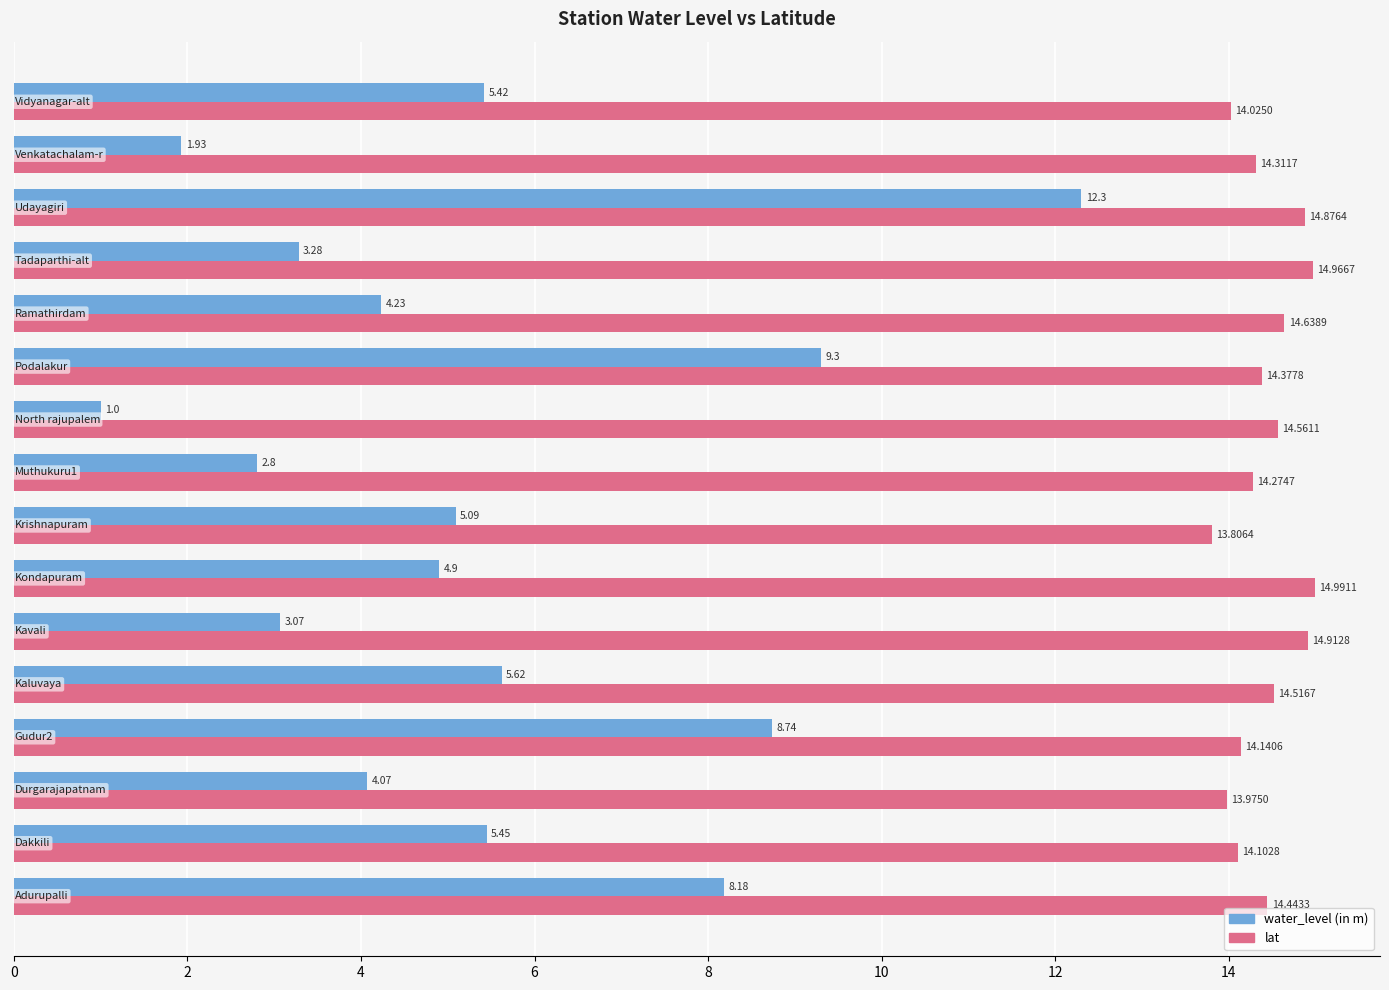

Count the number of data series in this chart.

2